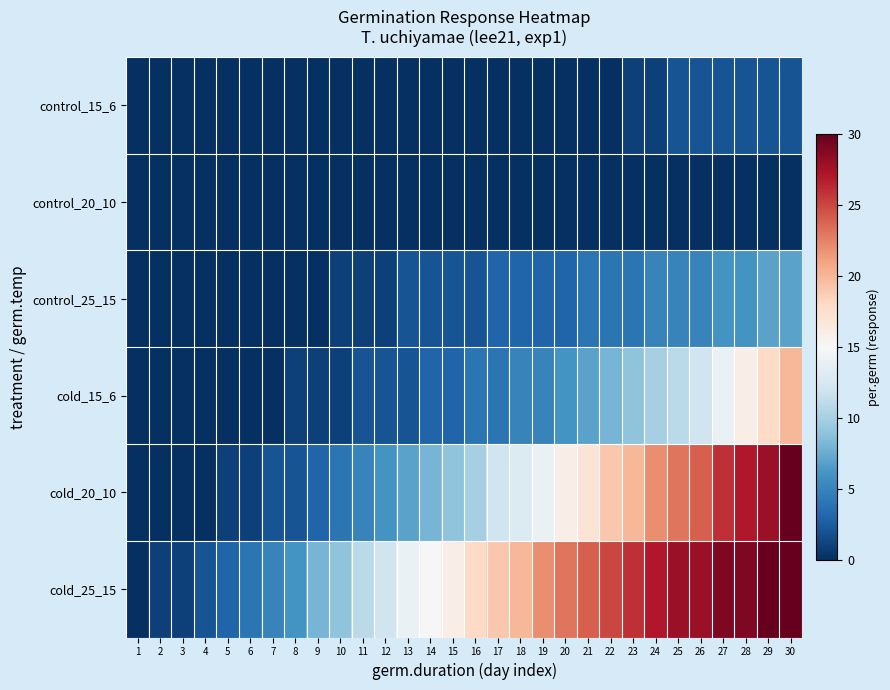

At how many categories does at least one series exceed 3?

25